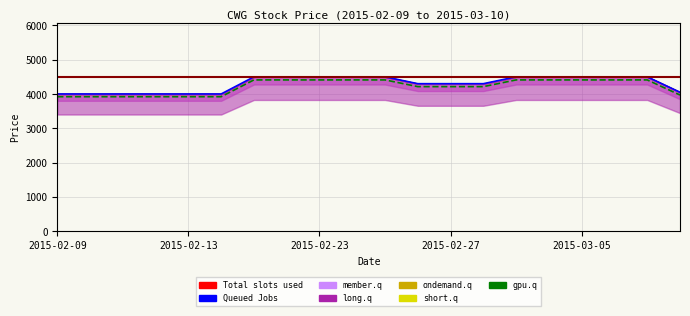

True or false: close and open intersect in this chart.

False